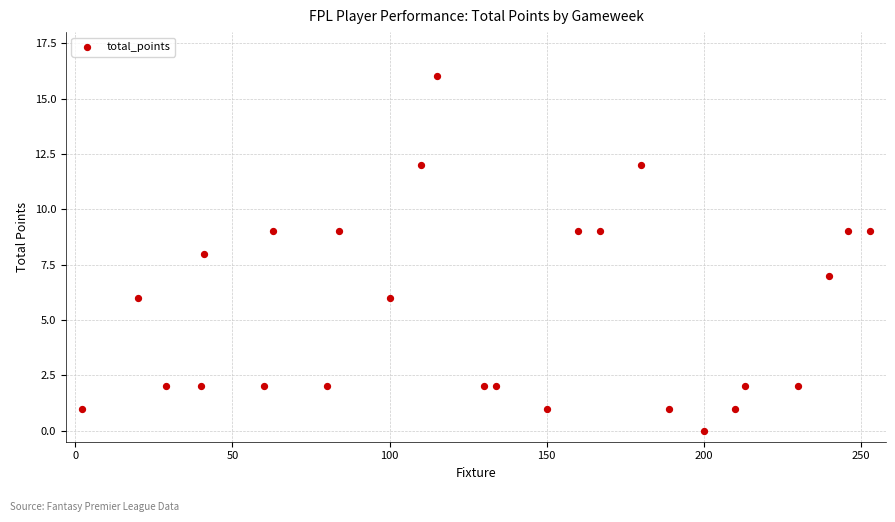

What is the range of X values (max minus min)?

251